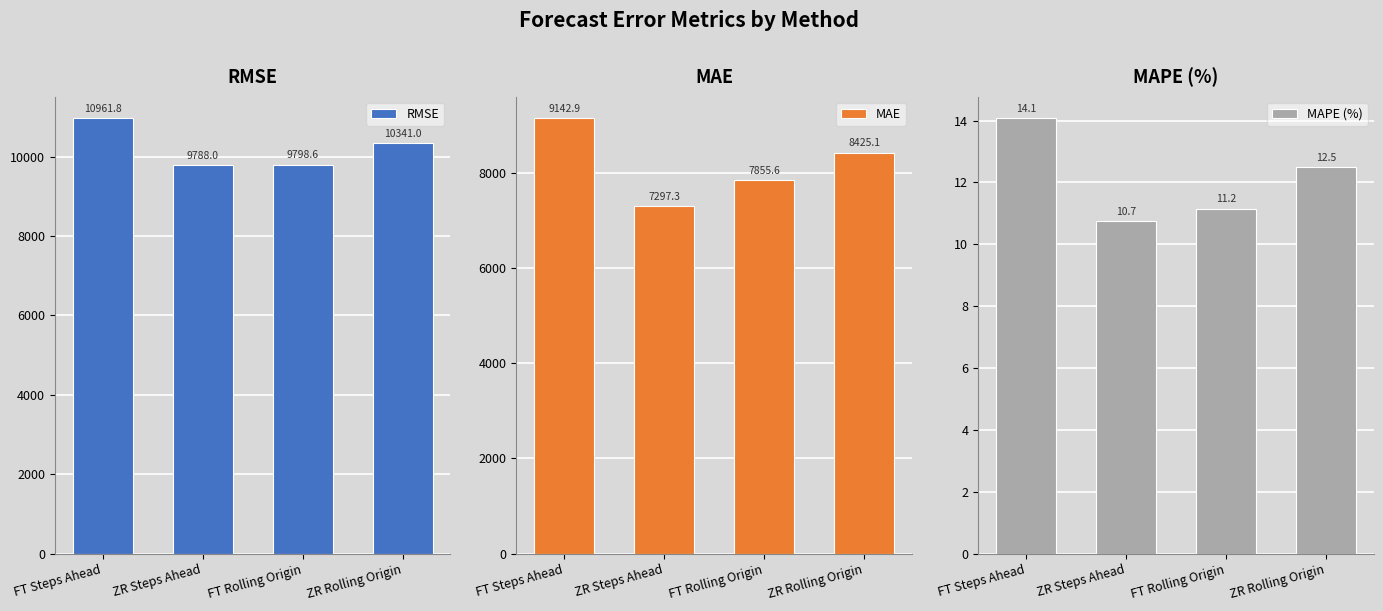

At how many categories does at least one series exceed 5745?

4